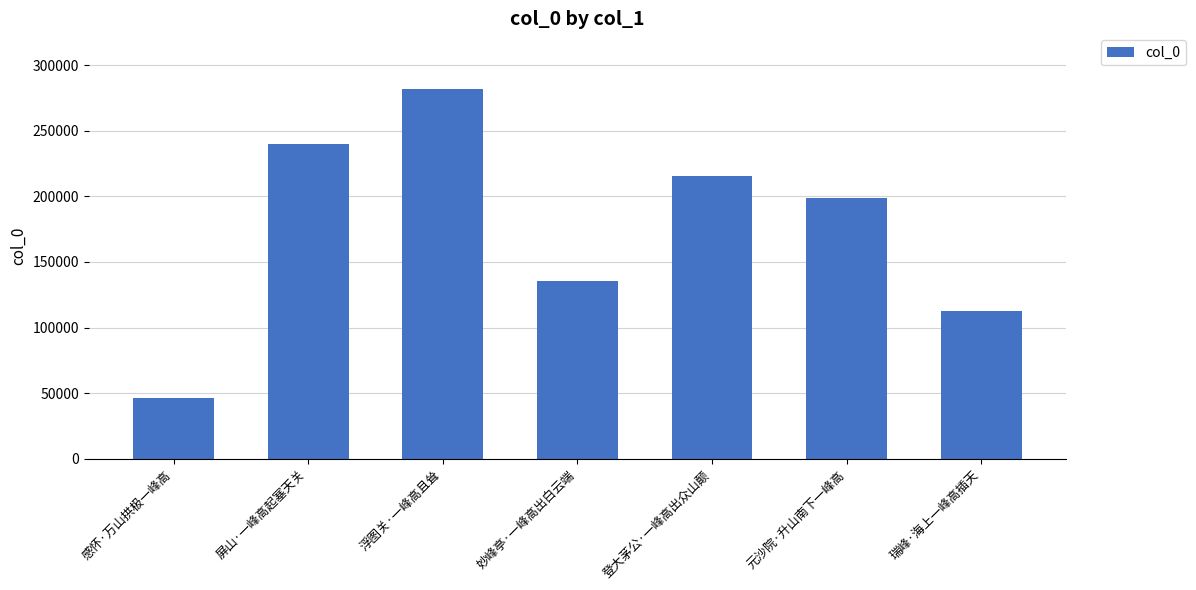

What is the change in value from 妙峰亭·一峰高出白云端 to 元沙院·升山南下一峰高?

+63829